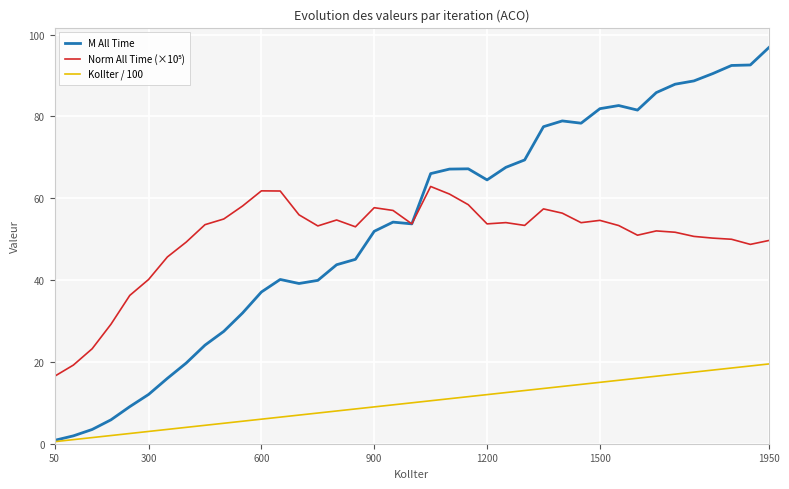

Is this an area chart (filled region under the line)?

No